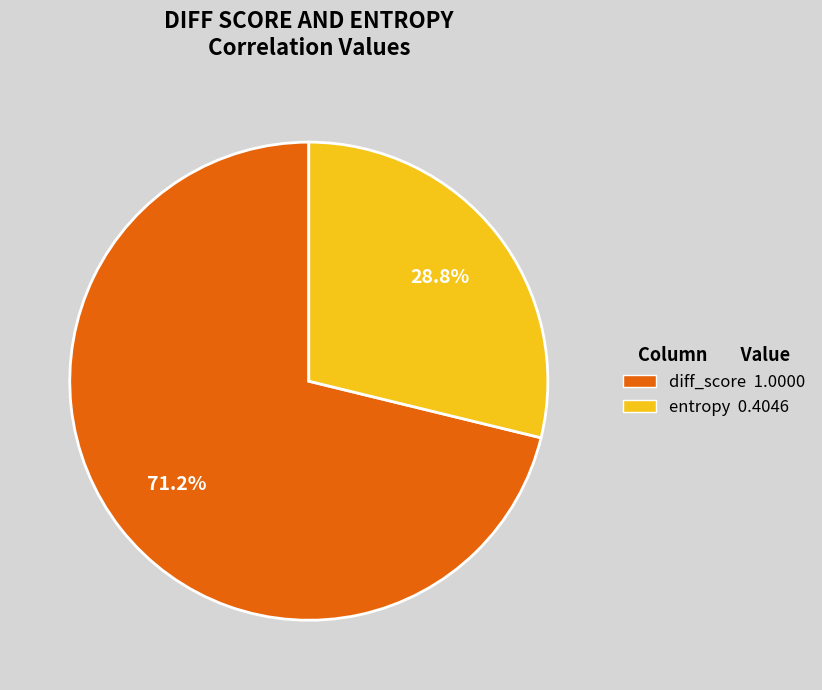

What percentage is the diff_score slice, to the nearest percent?

71%